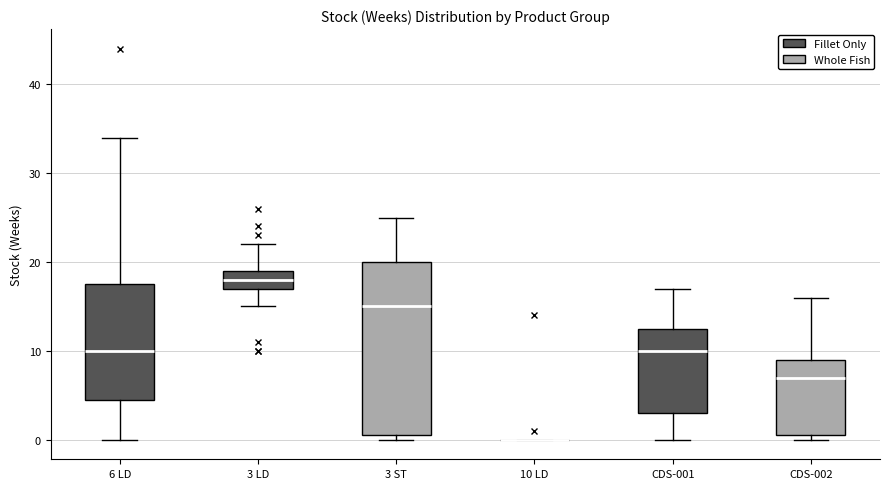

Which box is the tallest, from its lower edge to its upper edge?

3 ST